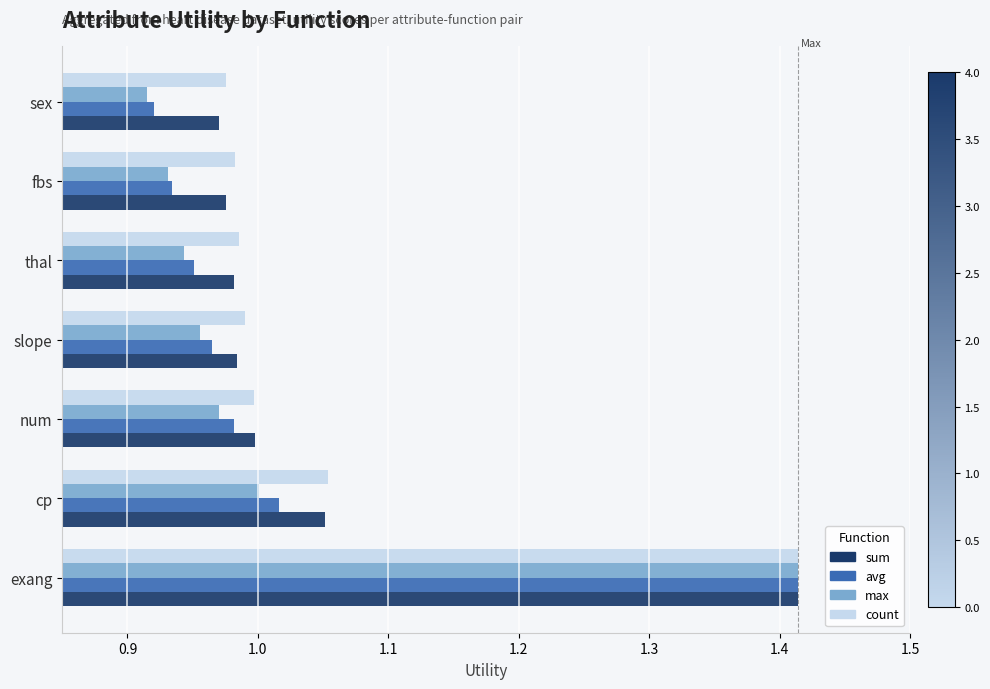

What is the difference between the avg values at fbs and exang?

0.5